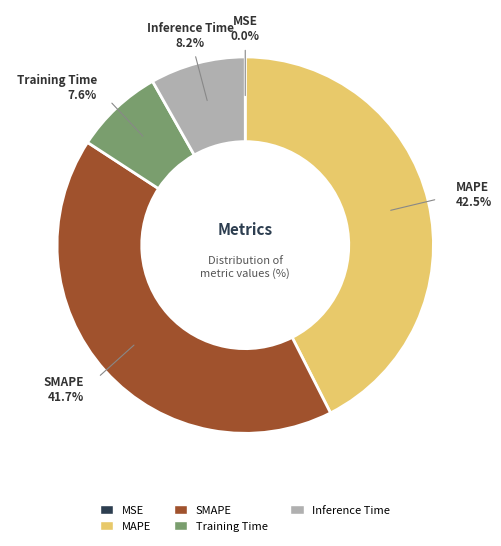

Is there any slice that represents more than half of the pie?

No